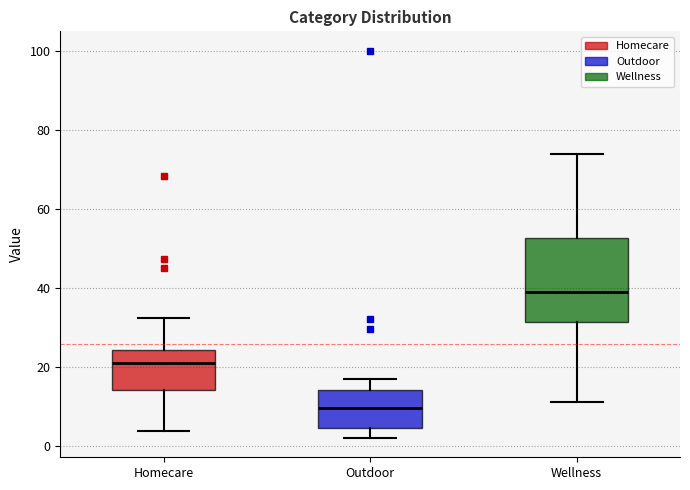

Which box is the tallest, from its lower edge to its upper edge?

Wellness